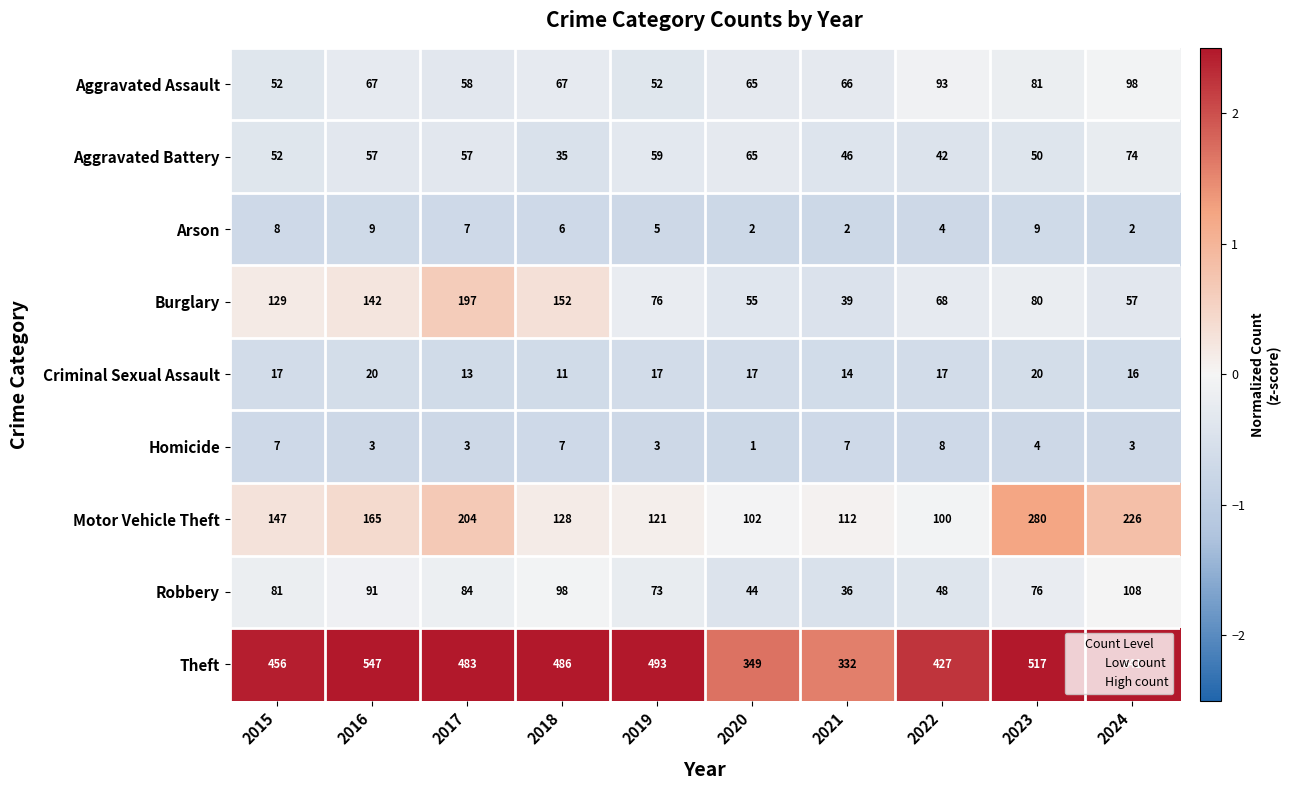

List the series in order of their peak value, highest first.

Theft, Motor Vehicle Theft, Burglary, Robbery, Aggravated Assault, Aggravated Battery, Criminal Sexual Assault, Arson, Homicide